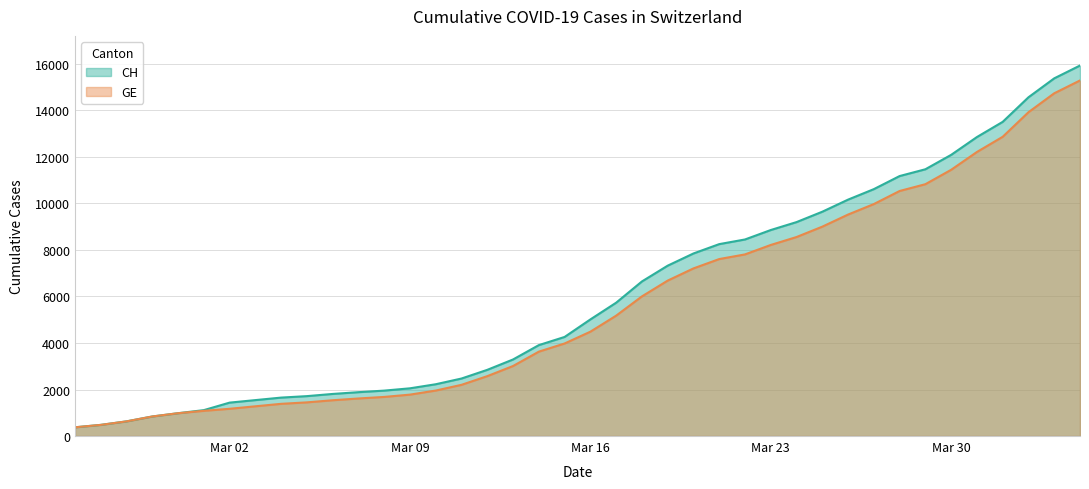

Reading right to left, extract all data points from this chart.

CH: 15926	15375	14561	13505	12852	12086	11467	11175	10613	10162	9642	9196	8855	8449	8249	7847	7323	6644	5731	5012	4259	3908	3291	2845	2472	2226	2051	1952	1885	1809	1715	1652	1544	1436	1113	981	840	630	479	375
GE: 15284	14733	13919	12863	12210	11444	10825	10533	9971	9520	9000	8554	8213	7807	7607	7205	6681	6002	5174	4485	3978	3627	3010	2574	2201	1955	1780	1681	1614	1538	1447	1384	1278	1171	1083	981	840	630	479	375